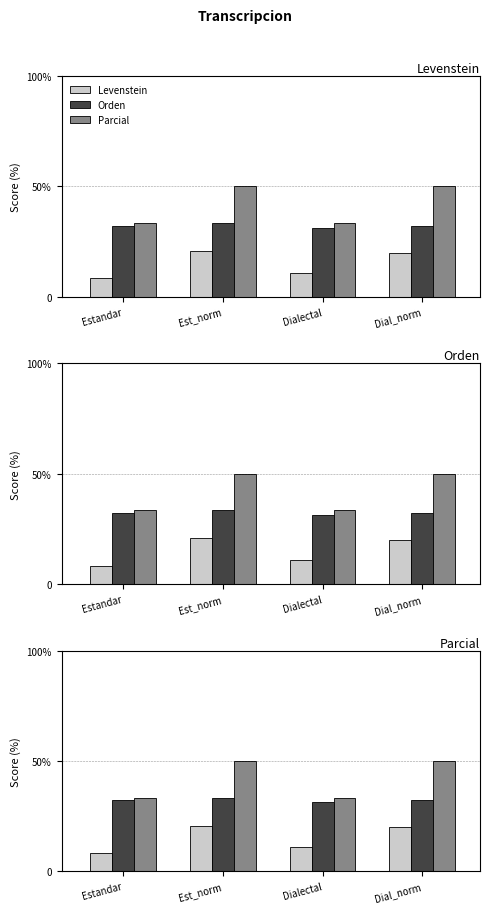

What is the total value across all series at Estandar?

73.9